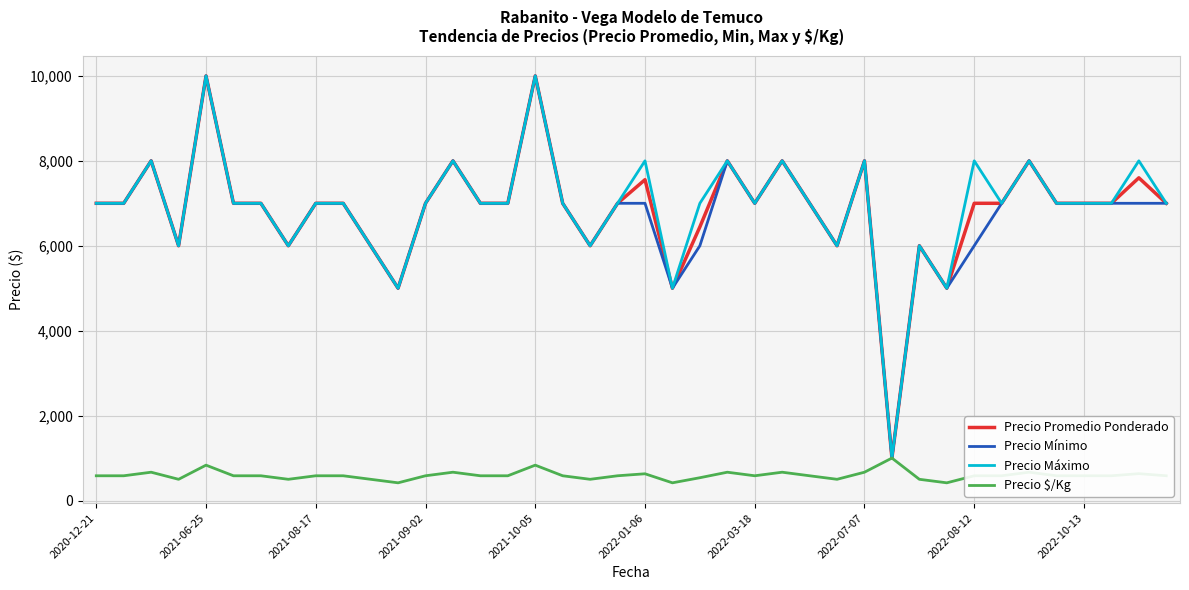

Is this an area chart (filled region under the line)?

No